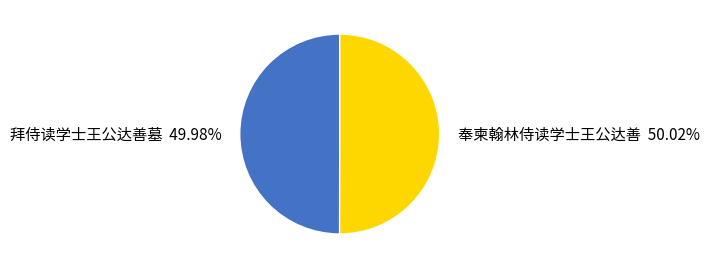

Does any single category account for the majority?

Yes